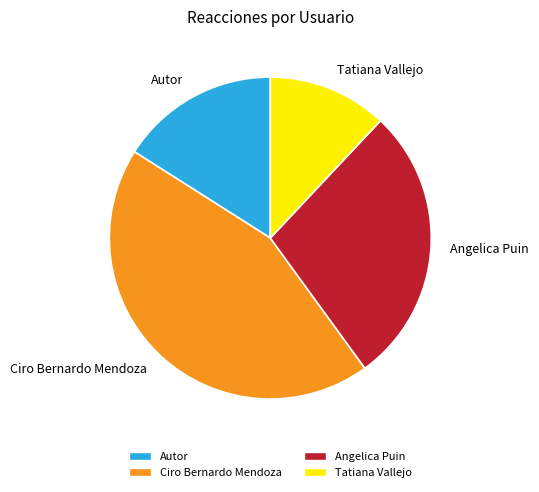

Does any single category account for the majority?

No